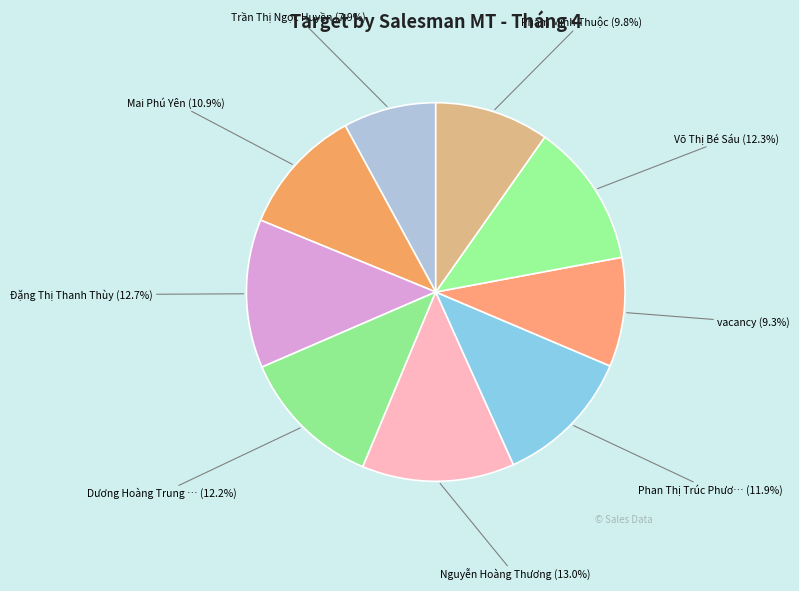

What is the largest slice in the pie chart?

Nguyễn Hoàng Thương